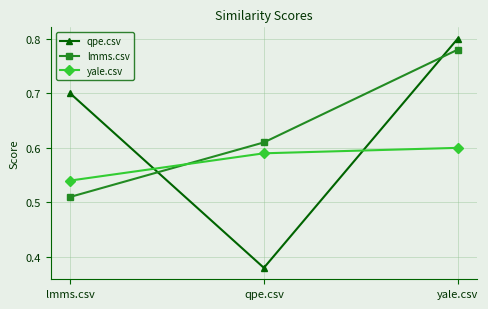

Is the value of lmms.csv at yale.csv greater than the value of yale.csv at qpe.csv?

Yes